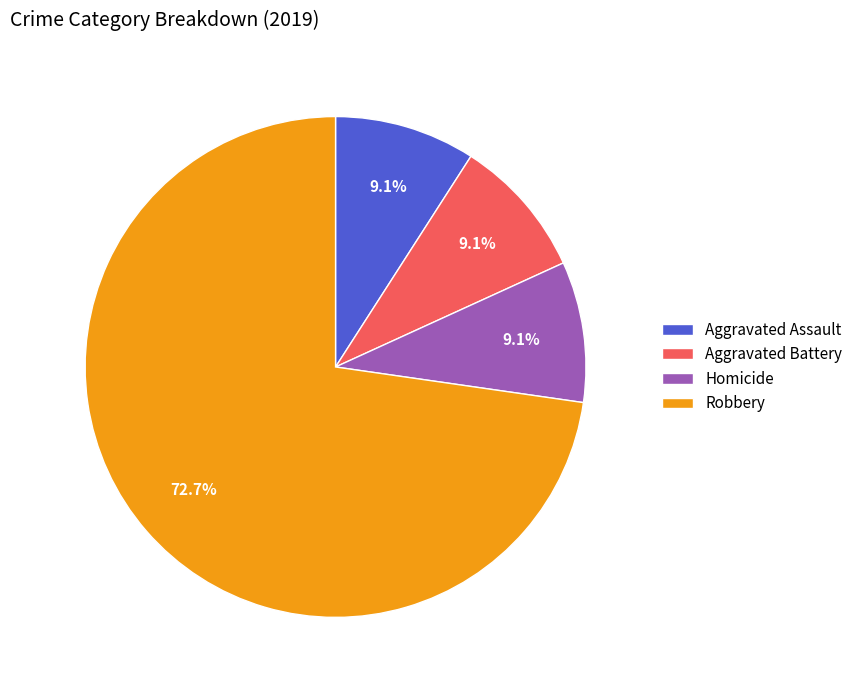

What is the largest slice in the pie chart?

Robbery